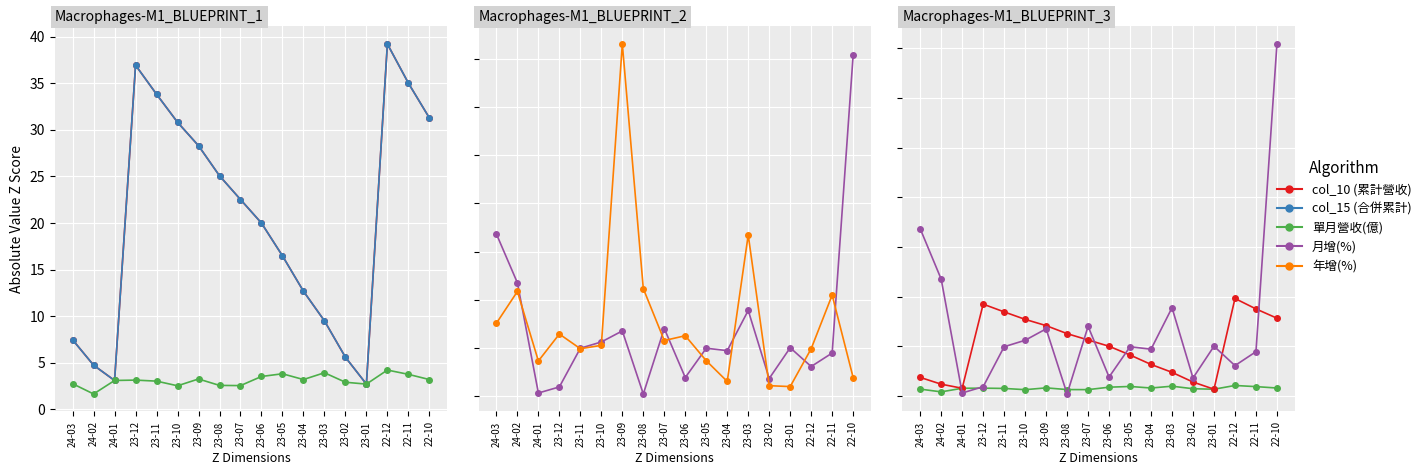

What is the maximum value for col_10 (累計營收)?

39.2